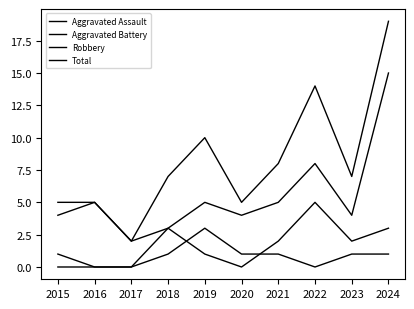

What is the average value of the Total series?

8